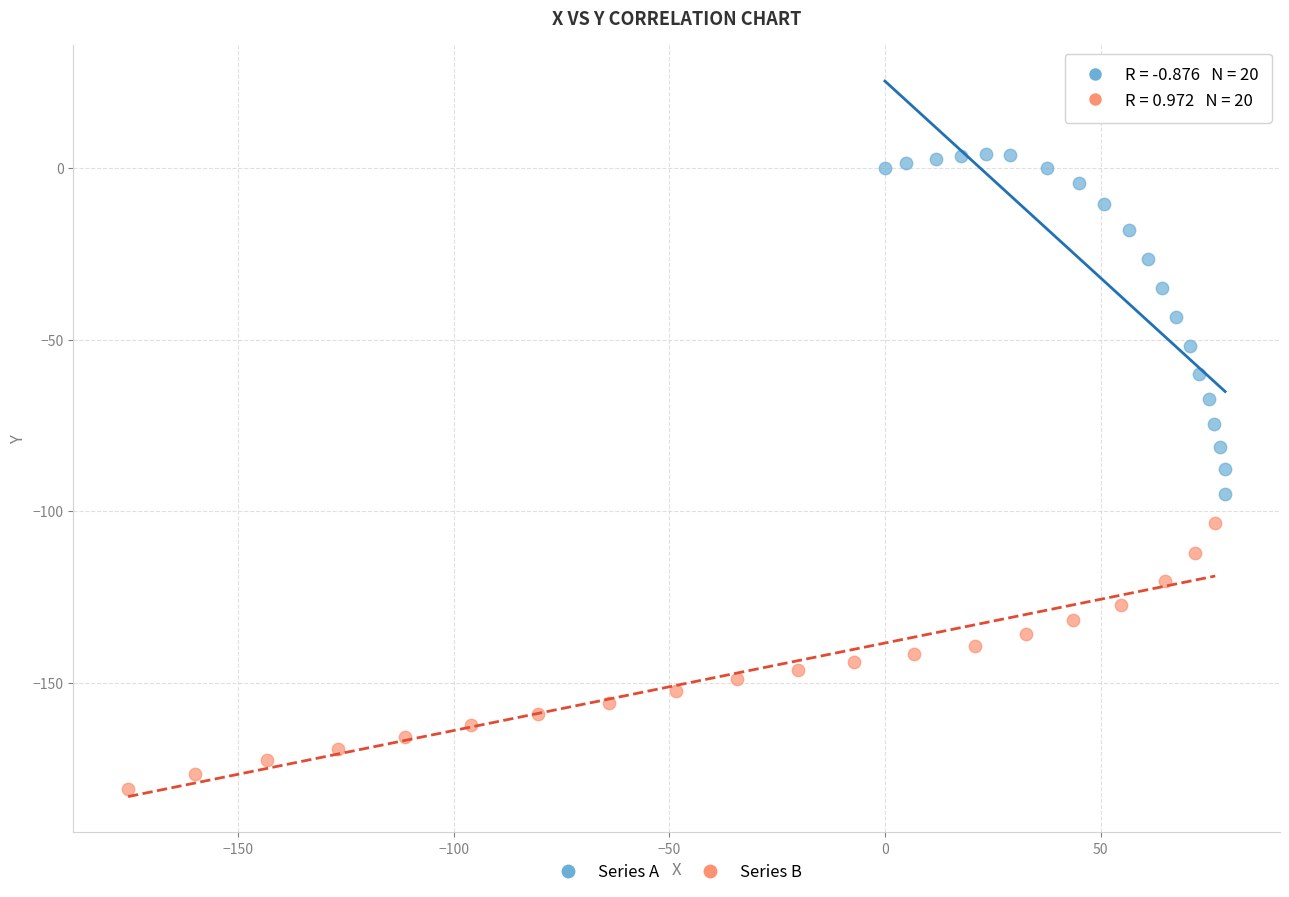

Which series contains the highest Y value?

Series A